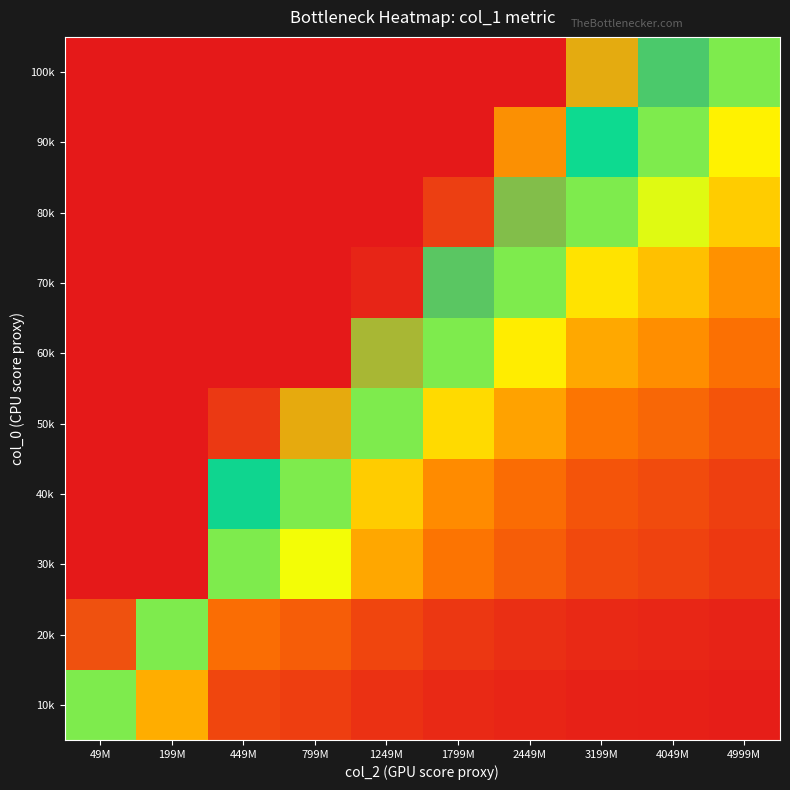

Reading right to left, list all the values displayed in this chart.

10k: 4999M=0.0	4049M=0.0	3199M=0.0	2449M=0.0	1799M=0.1	1249M=0.1	799M=0.1	449M=0.2	199M=0.5	49M=1.0
20k: 4999M=0.0	4049M=0.1	3199M=0.1	2449M=0.1	1799M=0.1	1249M=0.2	799M=0.3	449M=0.3	199M=1.0	49M=1.8
30k: 4999M=0.1	4049M=0.2	3199M=0.2	2449M=0.3	1799M=0.4	1249M=0.5	799M=0.8	449M=1.0	199M=2.0	49M=2.0
40k: 4999M=0.1	4049M=0.2	3199M=0.2	2449M=0.3	1799M=0.4	1249M=0.6	799M=1.0	449M=1.2	199M=2.0	49M=2.0
50k: 4999M=0.2	4049M=0.3	3199M=0.4	2449M=0.5	1799M=0.7	1249M=1.0	799M=1.6	449M=1.9	199M=2.0	49M=2.0
60k: 4999M=0.3	4049M=0.4	3199M=0.5	2449M=0.7	1799M=1.0	1249M=1.5	799M=2.0	449M=2.0	199M=2.0	49M=2.0
70k: 4999M=0.5	4049M=0.6	3199M=0.7	2449M=1.0	1799M=1.3	1249M=2.0	799M=2.0	449M=2.0	199M=2.0	49M=2.0
80k: 4999M=0.6	4049M=0.8	3199M=1.0	2449M=1.4	1799M=1.9	1249M=2.0	799M=2.0	449M=2.0	199M=2.0	49M=2.0
90k: 4999M=0.8	4049M=1.0	3199M=1.2	2449M=1.7	1799M=2.0	1249M=2.0	799M=2.0	449M=2.0	199M=2.0	49M=2.0
100k: 4999M=1.0	4049M=1.3	3199M=1.6	2449M=2.0	1799M=2.0	1249M=2.0	799M=2.0	449M=2.0	199M=2.0	49M=2.0